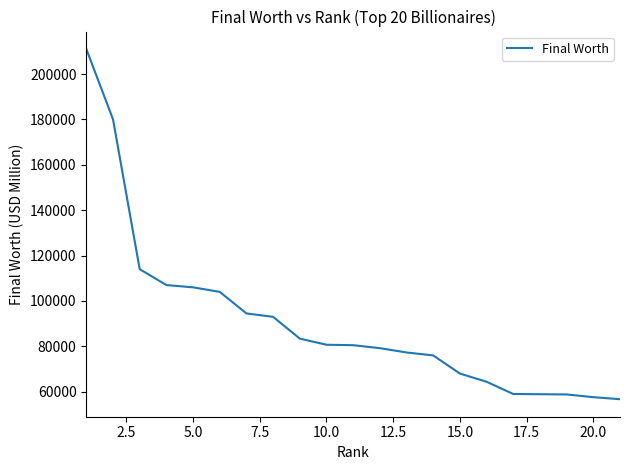

Is this an area chart (filled region under the line)?

No